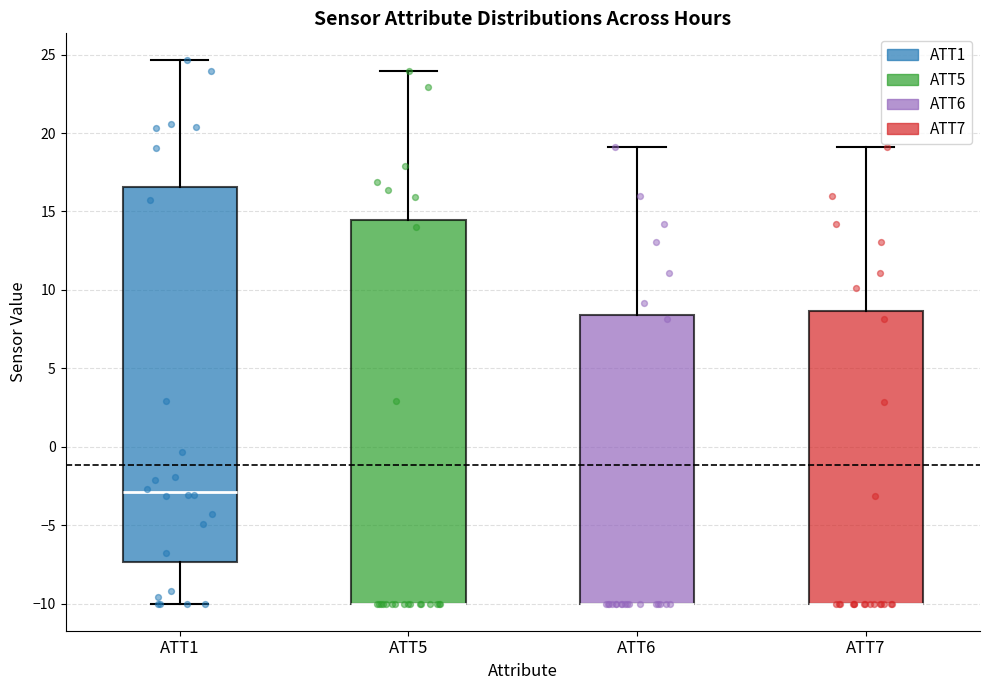

Which box is the tallest, from its lower edge to its upper edge?

ATT5